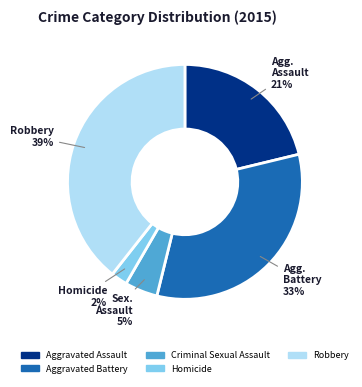

Rank the categories by value from lowest to highest.

Homicide, Criminal Sexual Assault, Aggravated Assault, Aggravated Battery, Robbery